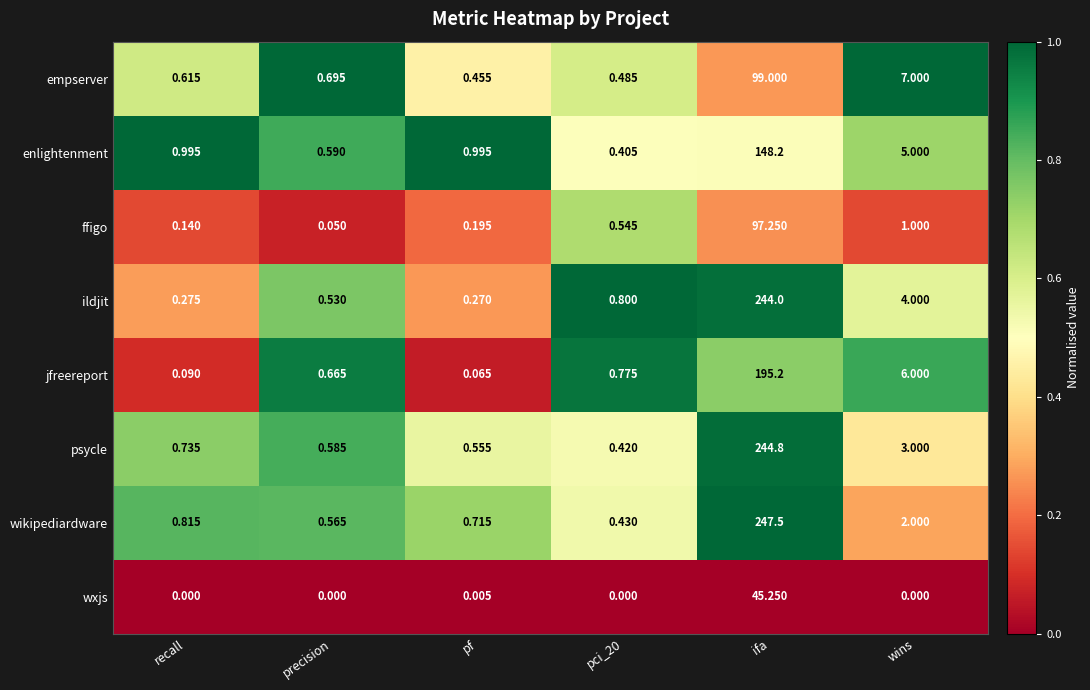

Rank the series at pci_20 from lowest to highest value.

wxjs, enlightenment, psycle, wikipediardware, empserver, ffigo, jfreereport, ildjit